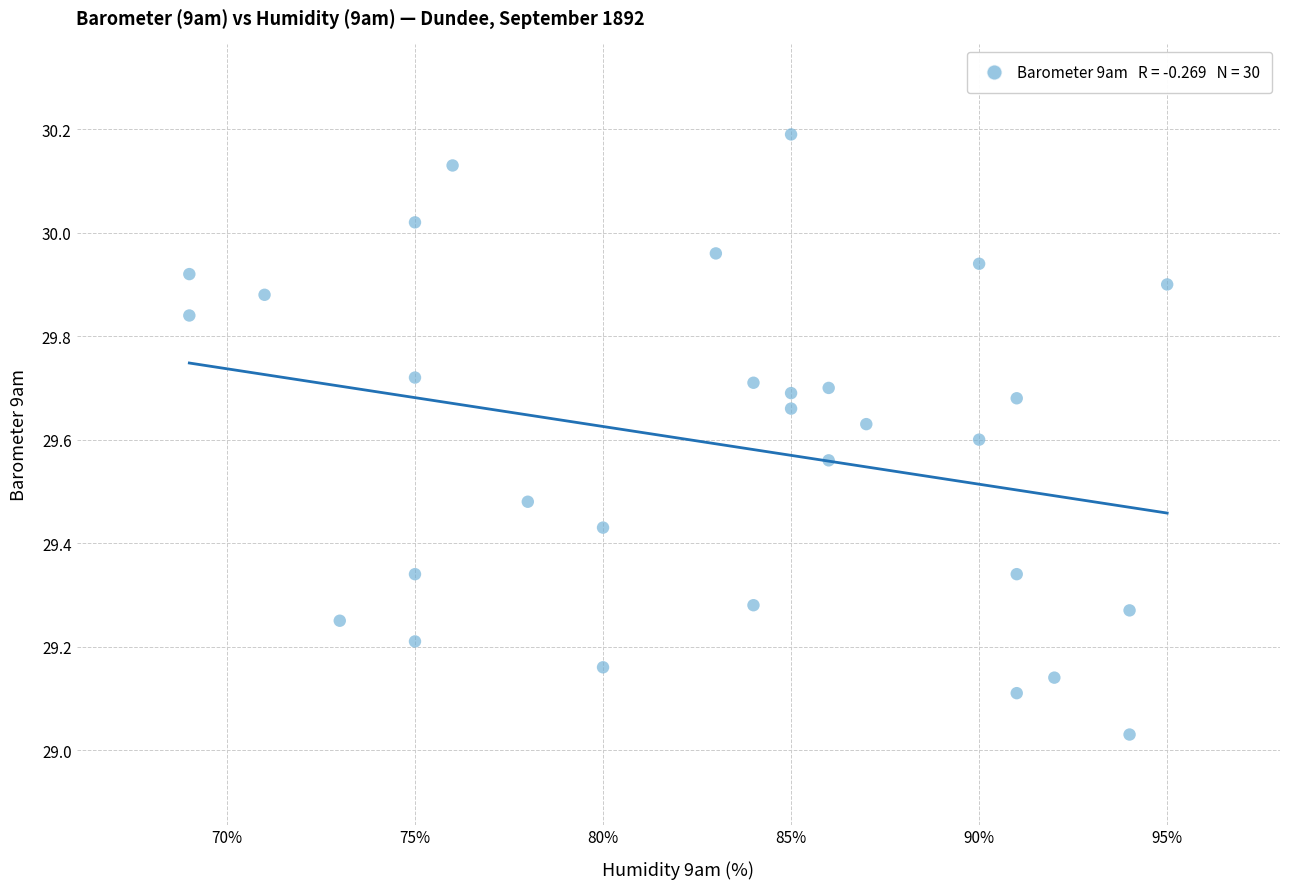

What is the range of Y values (max minus min)?

1.2